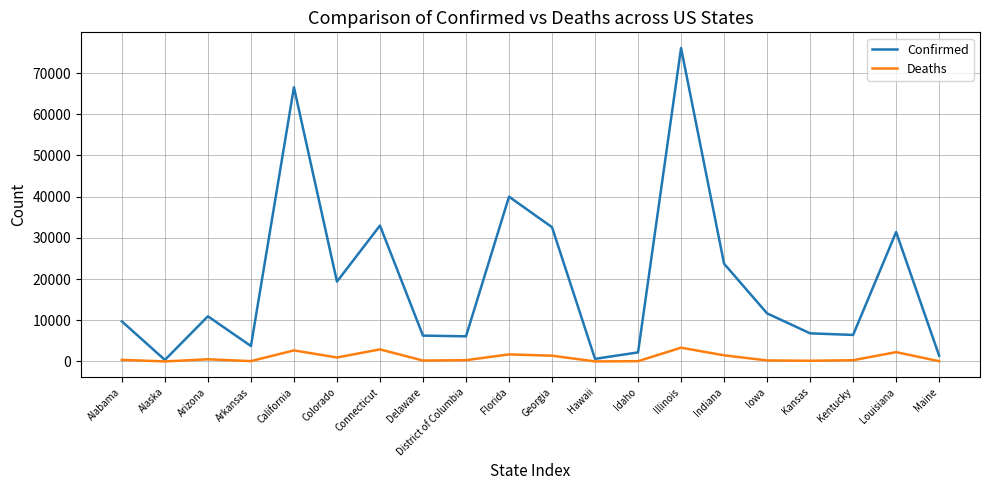

What is the maximum value shown in the chart?

76085